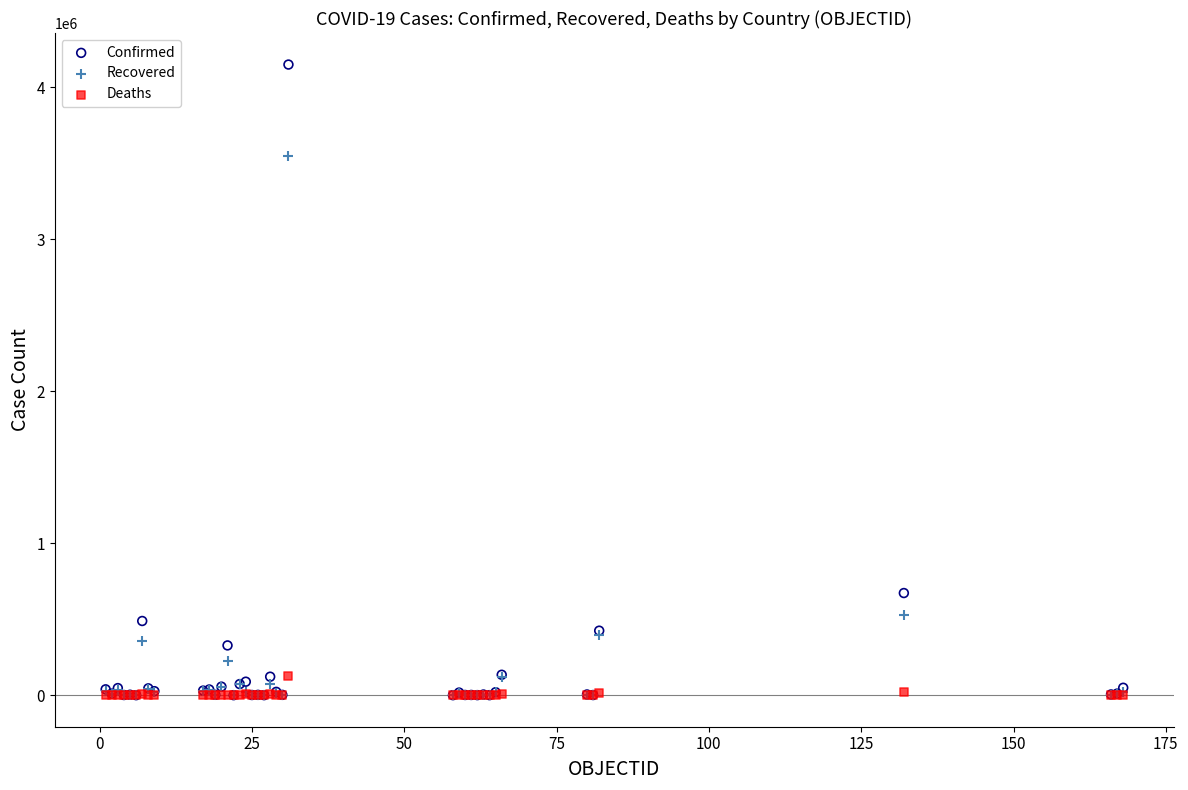

Across all series, what Y value is closest to 2073897?

671848